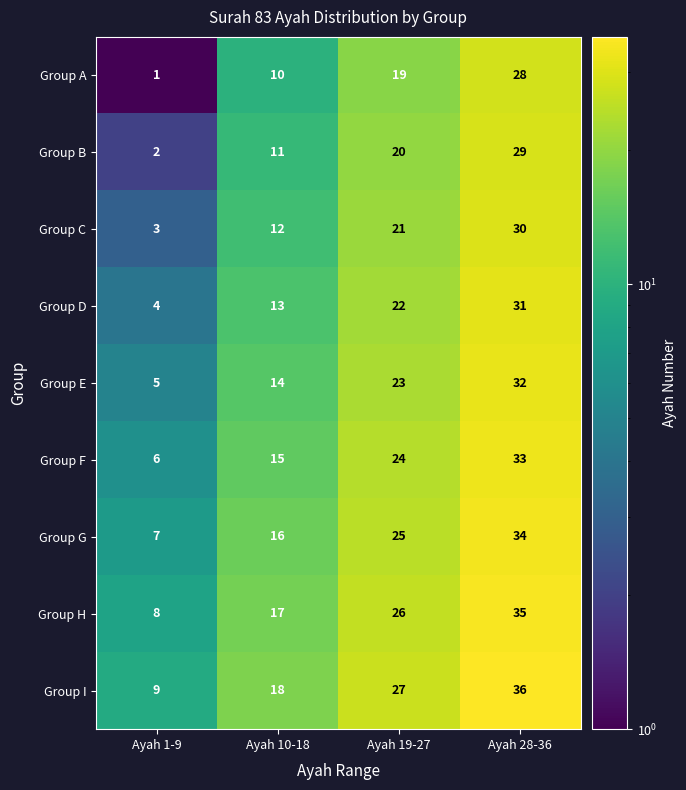

At which label does Group C reach its peak?

Ayah 28-36